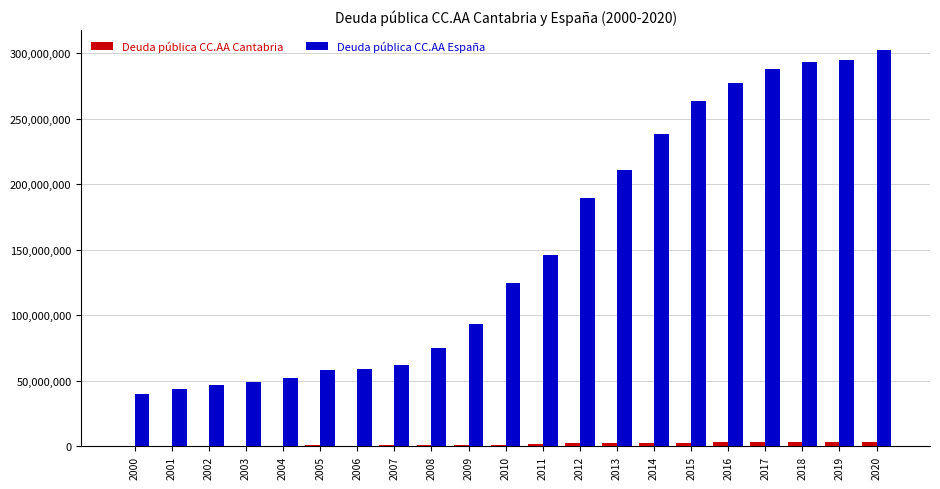

What is the maximum value for Deuda pública CC.AA España?

302457395